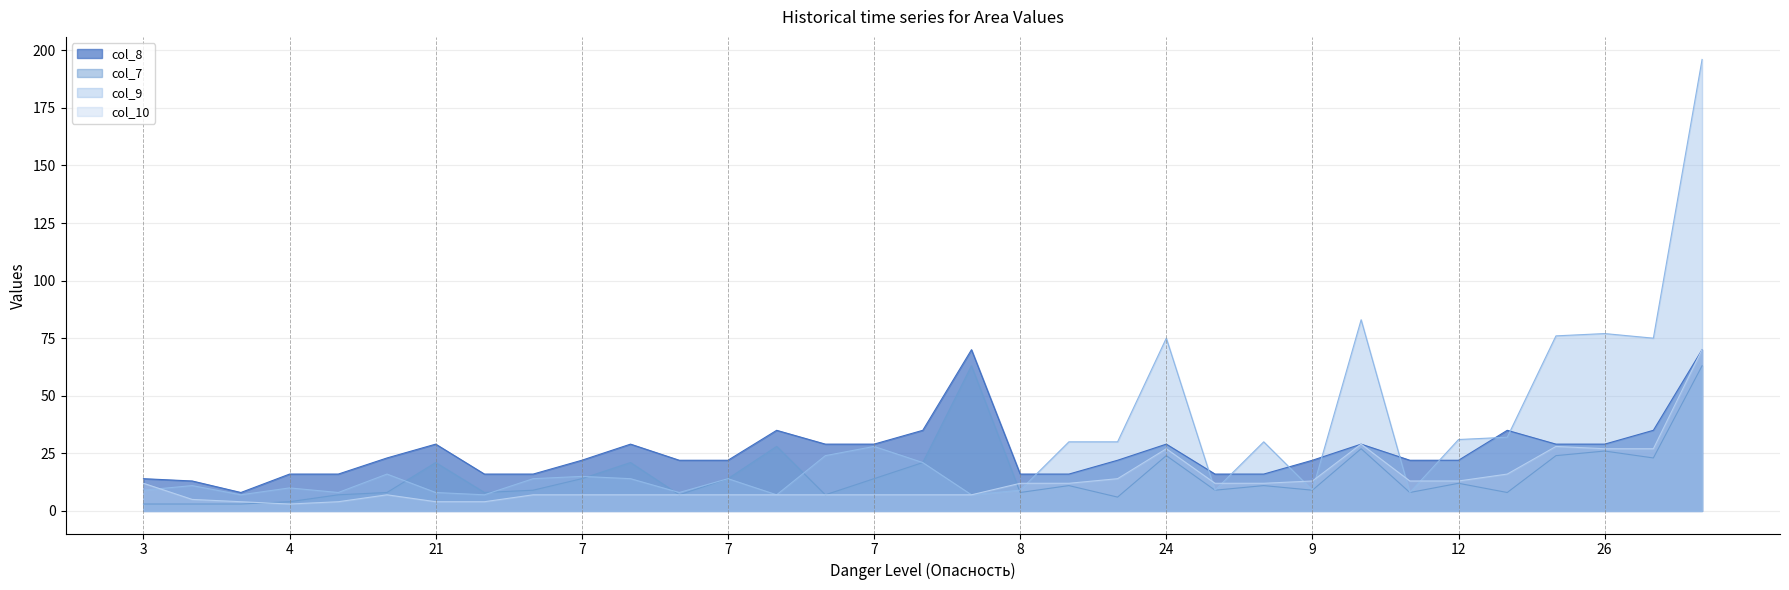

Rank the series by their average value, from lowest to highest.

col_10, col_7, col_8, col_9